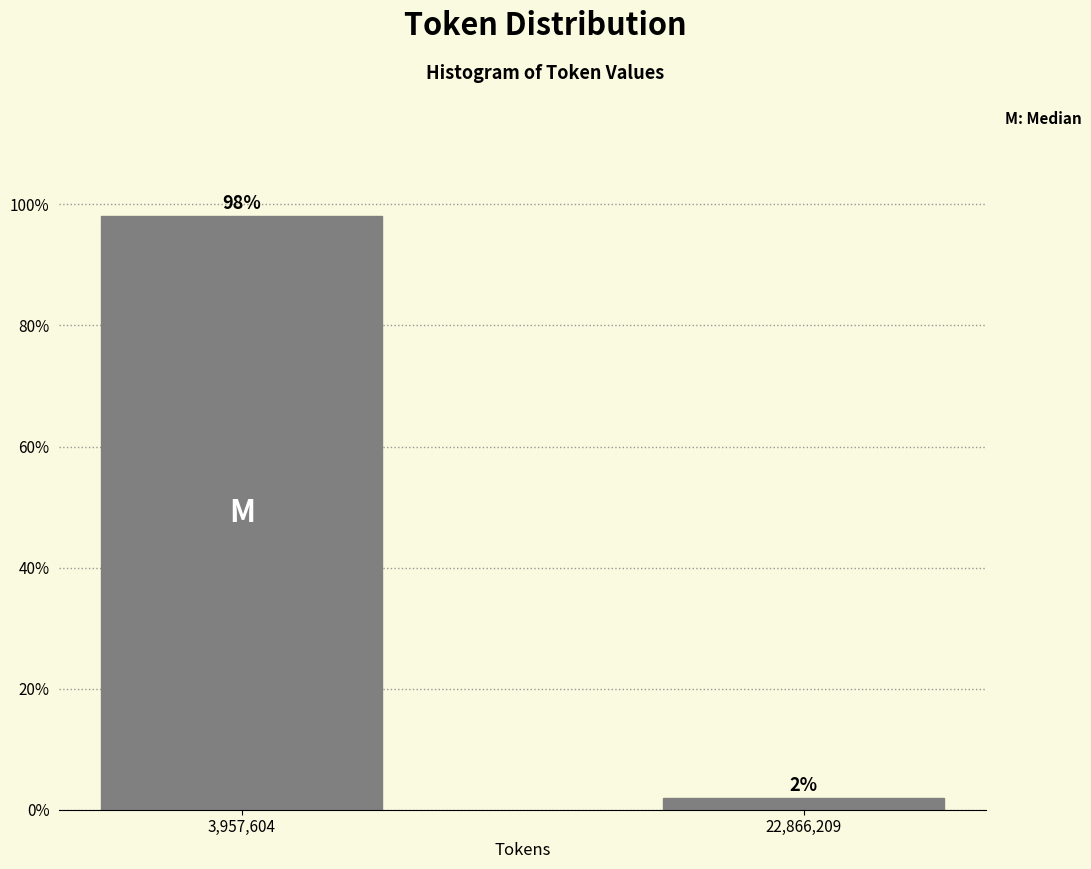

Which category has the highest value across all series?

3,957,604